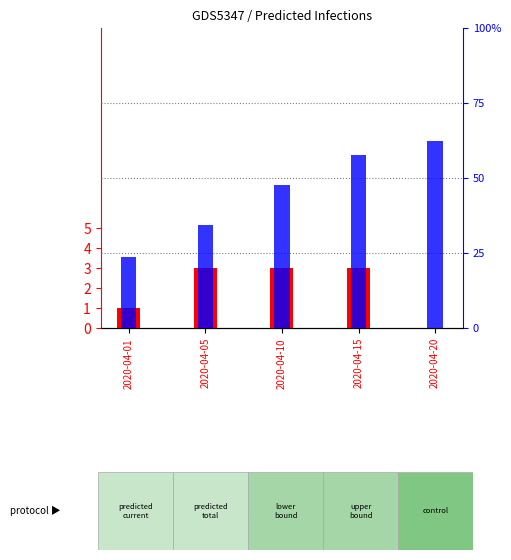

How many distinct data groups are displayed?

2